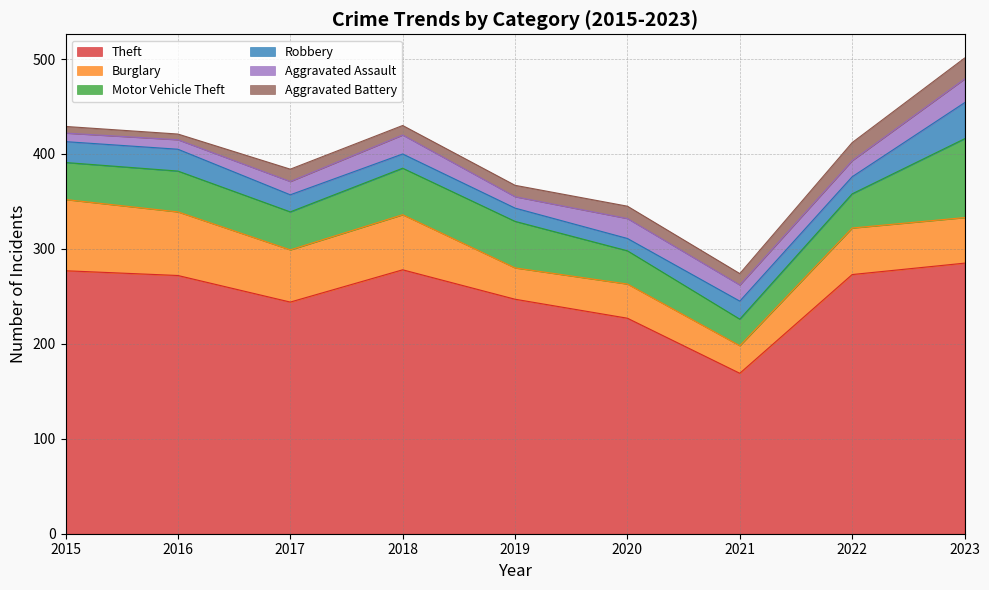

What is the total value across all series at 2019?

367